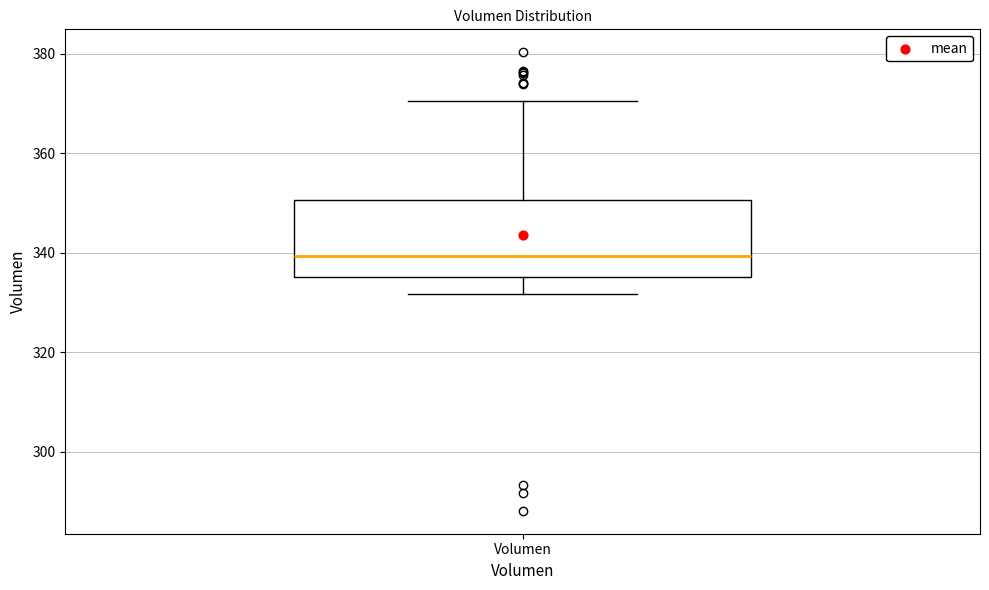

Read this box plot against the y-axis: the position of the median line, the range covered by the box, and the ends of both whiskers. The values are not printed on the chart, so give them approximately, as read against the axis.

median 340, box 336 to 350, whiskers 332 to 370